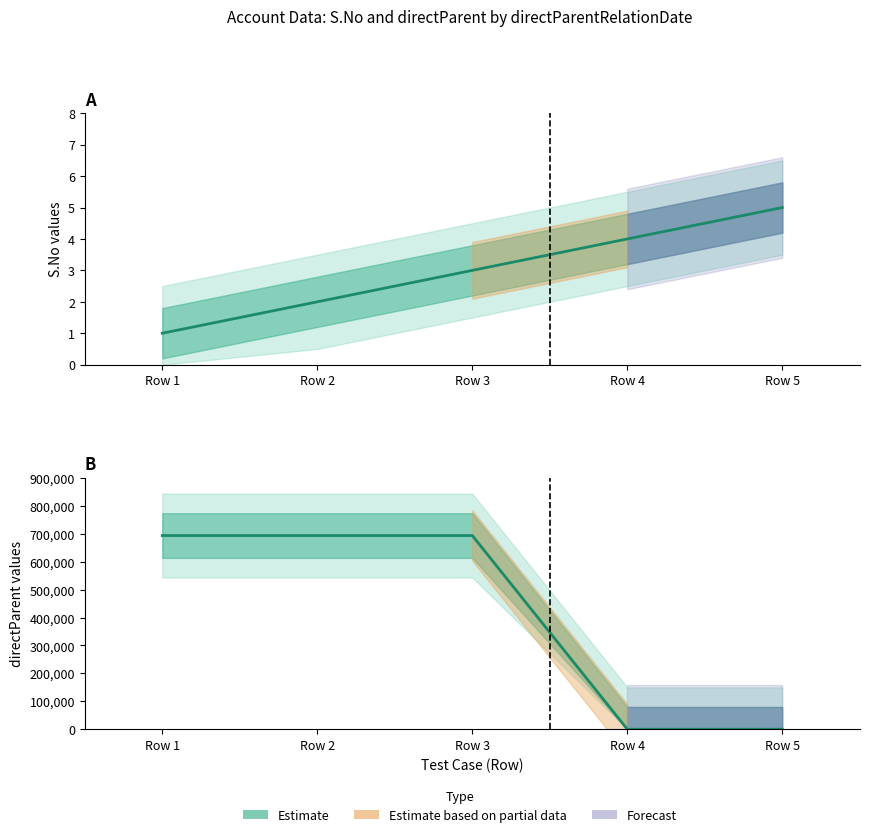

What is the average value of the S.No series?

3